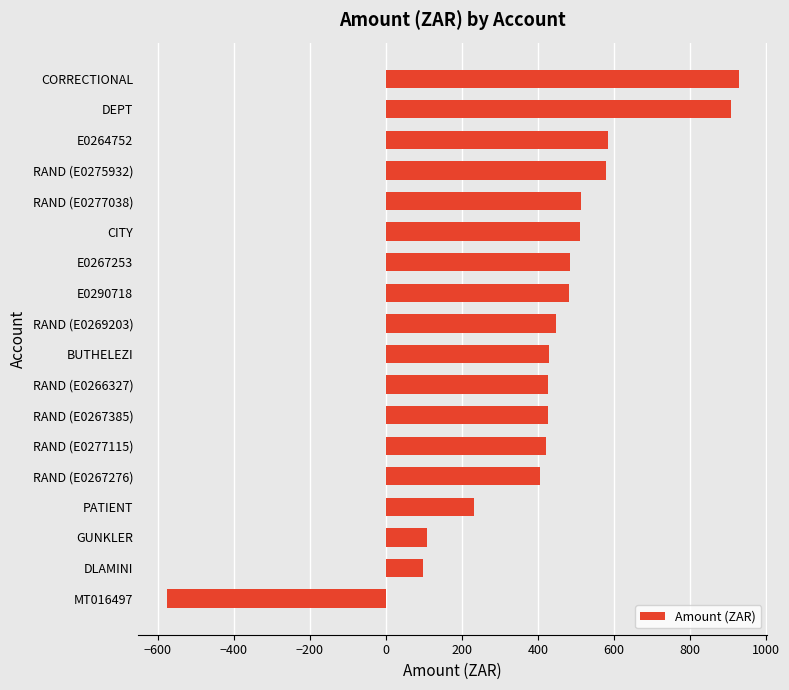

What is the label of the 14th bar from the top?

RAND (E0267276)